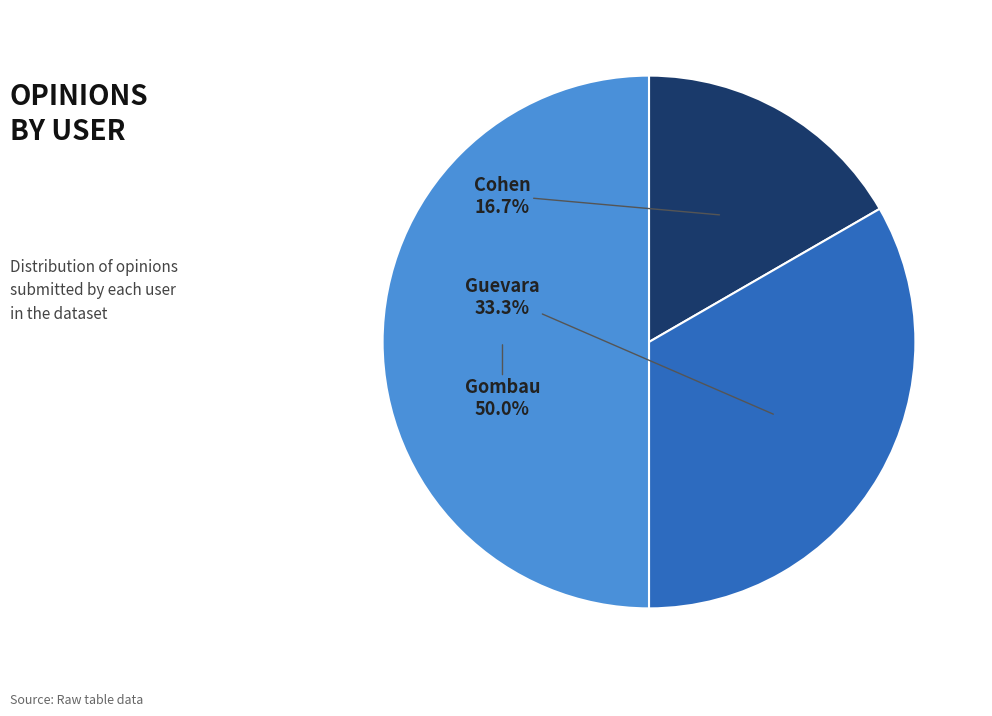

Do Gombau and Guevara together represent more than half of the pie?

Yes